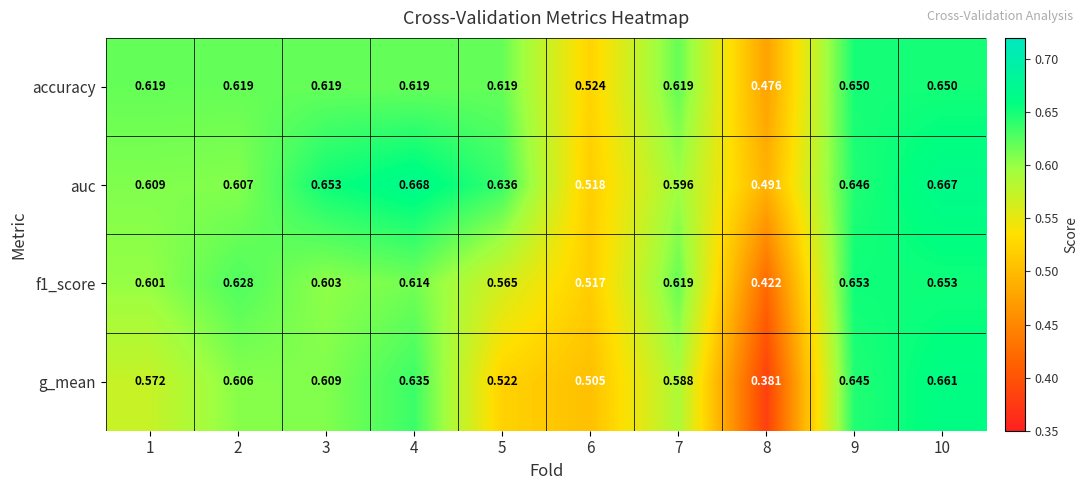

What is the difference between the highest and lowest values at 4?

0.1